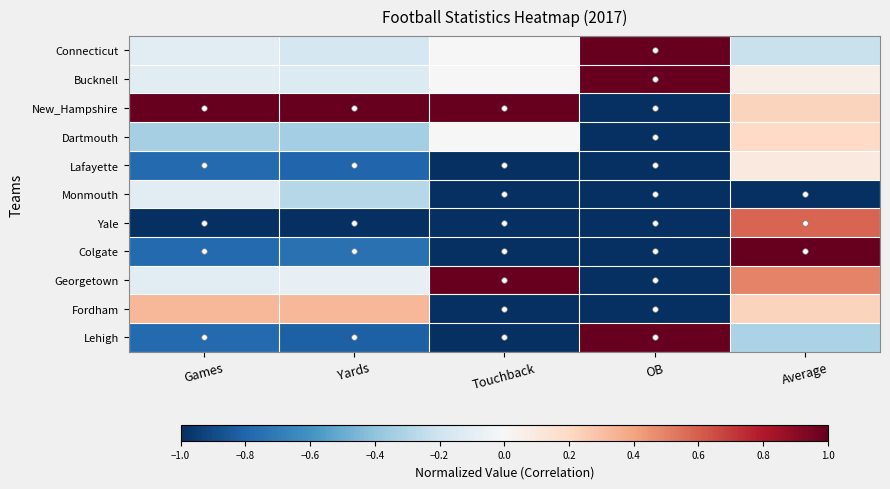

What is the difference between the highest and lowest values at Games?

2.0